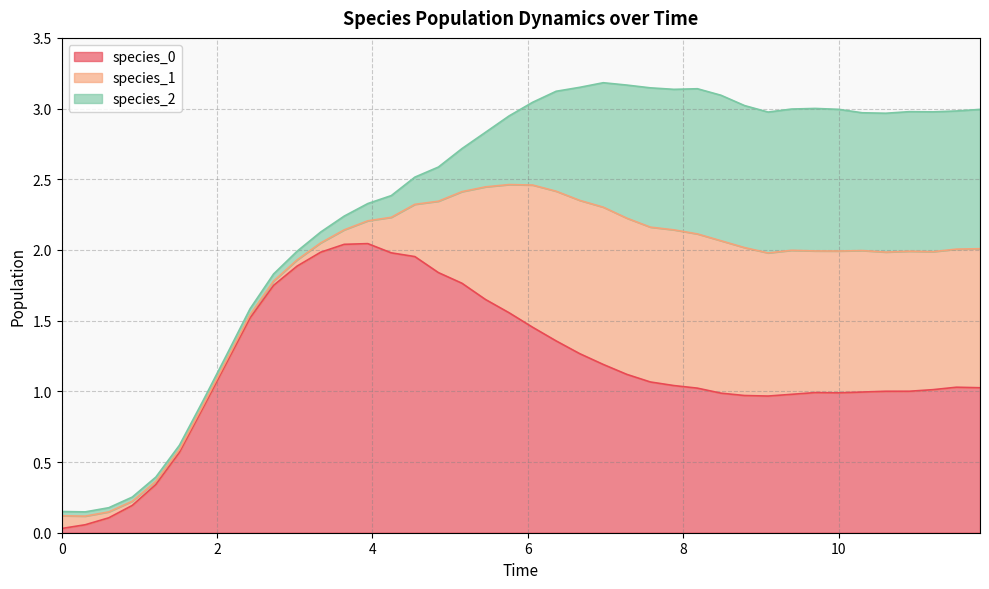

At 36, list the series in order from largest to smallest.

species_0, species_1, species_2